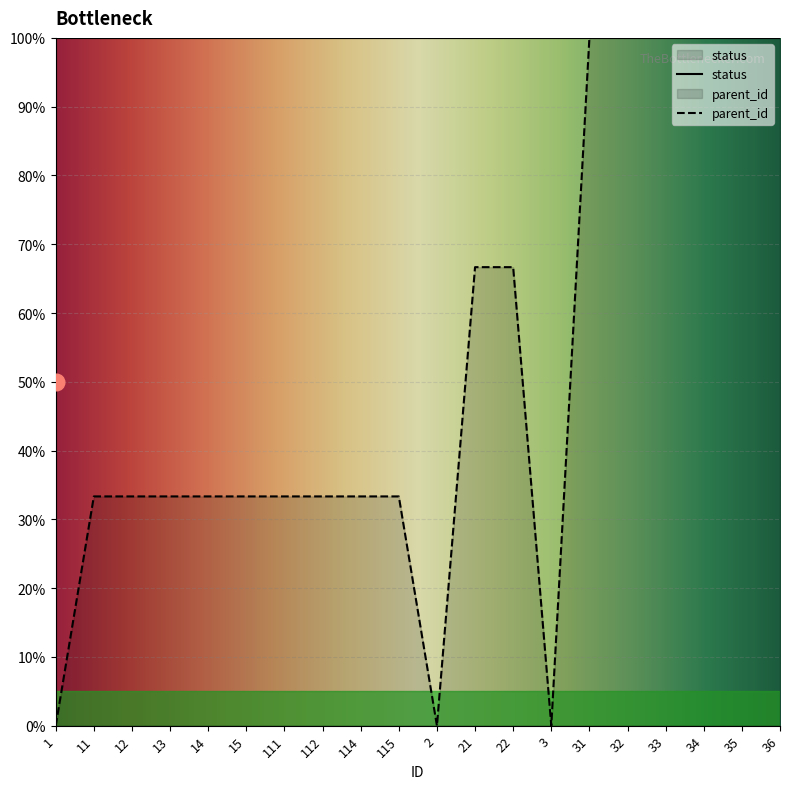

Rank the categories by value from highest to lowest.

31, 32, 33, 34, 35, 36, 21, 22, 11, 12, 13, 14, 15, 111, 112, 114, 115, 1, 2, 3